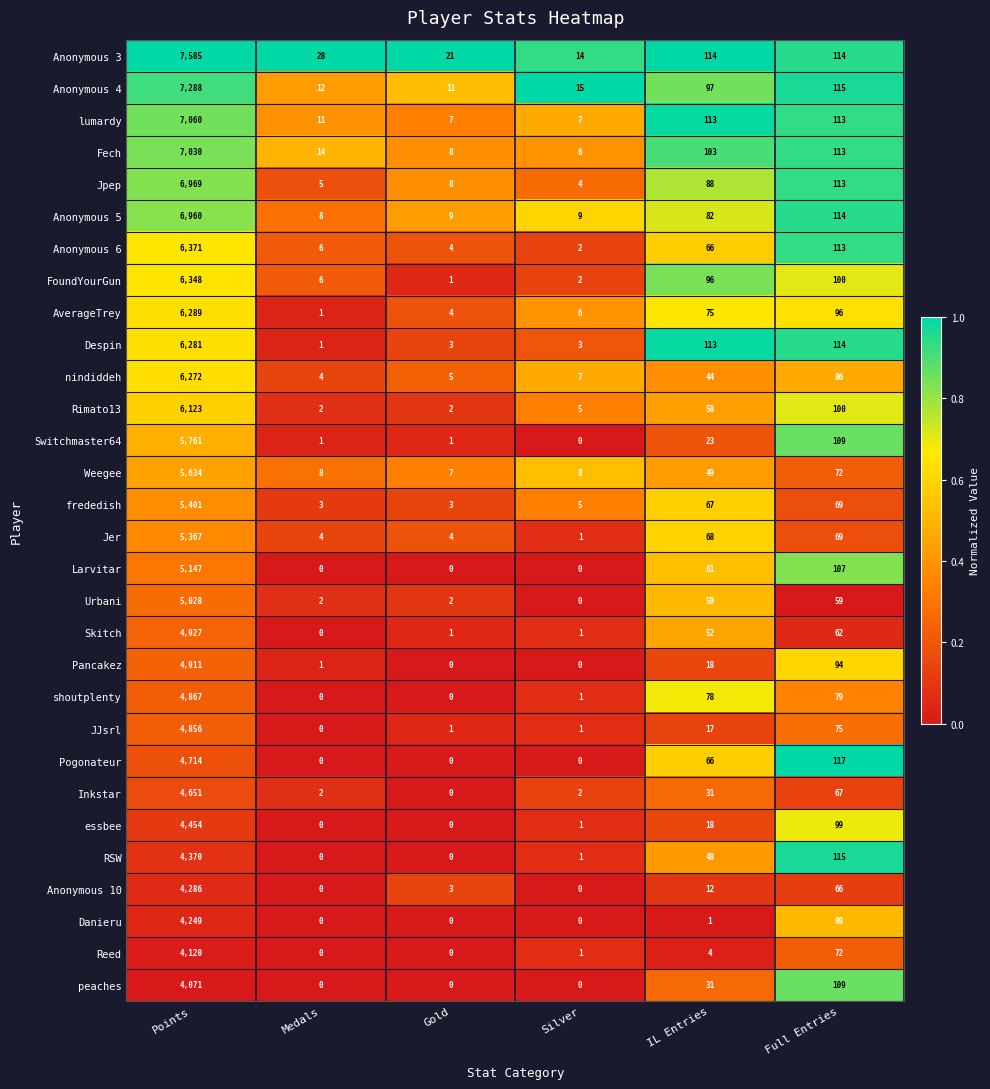

List the series in order of their peak value, lowest first.

peaches, Reed, Danieru, Anonymous 10, RSW, essbee, Inkstar, Pogonateur, JJsrl, shoutplenty, Pancakez, Skitch, Urbani, Larvitar, Jer, frededish, Weegee, Switchmaster64, Rimato13, nindiddeh, Despin, AverageTrey, FoundYourGun, Anonymous 6, Anonymous 5, Jpep, Fech, lumardy, Anonymous 4, Anonymous 3